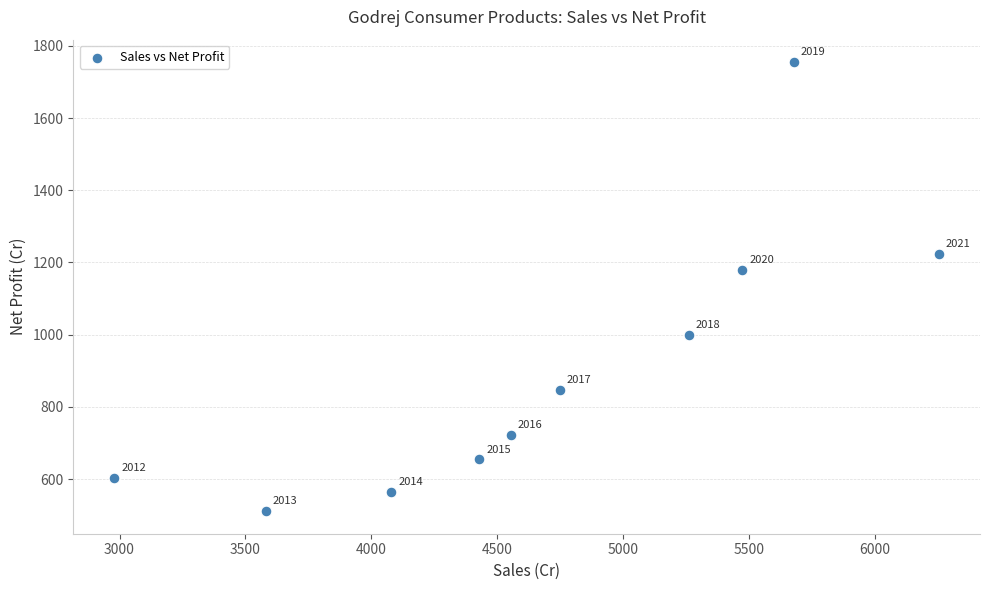

What Y value in the scatter plot is closest to 1132?

1179.9